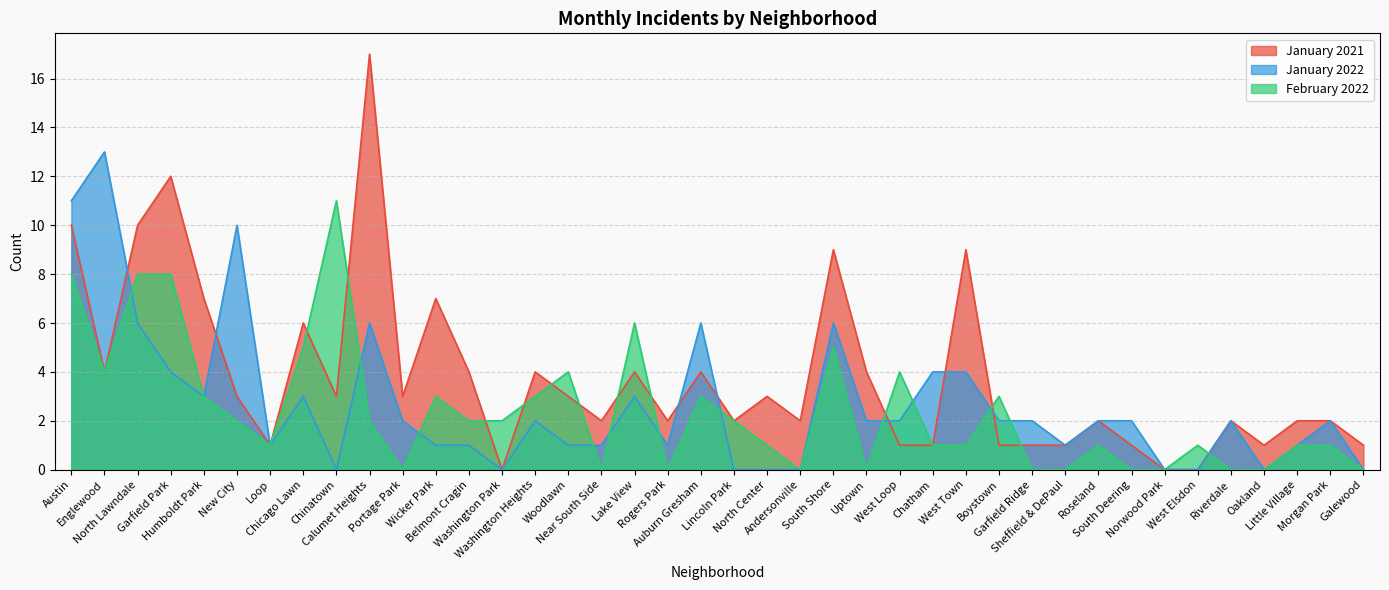

At which label does January 2022 first exceed 2?

Austin